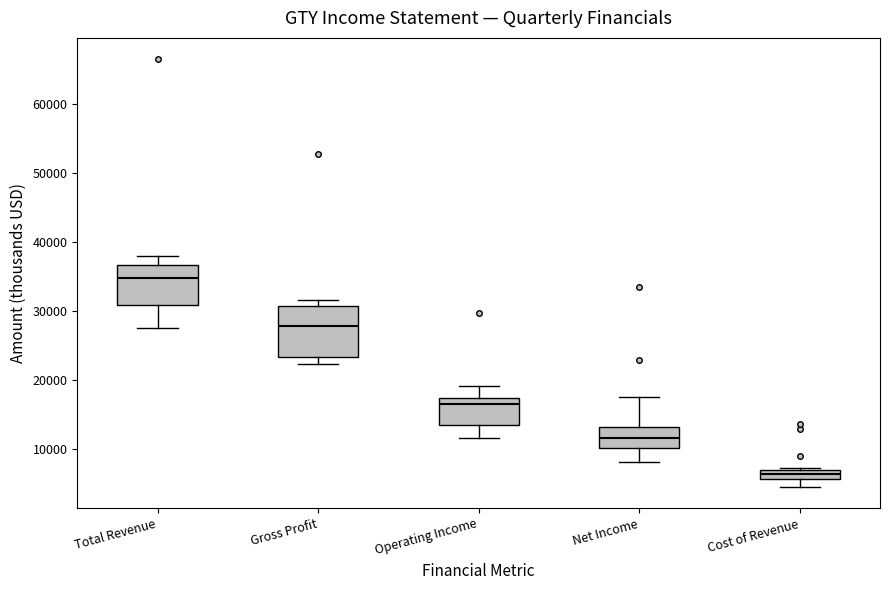

Which box's median line is the lowest?

Cost of Revenue